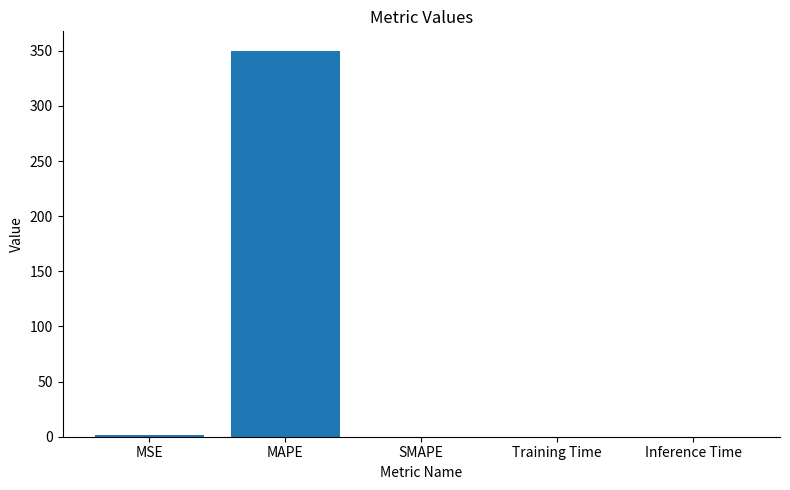

Is it true that the value at SMAPE is 0.0?

True